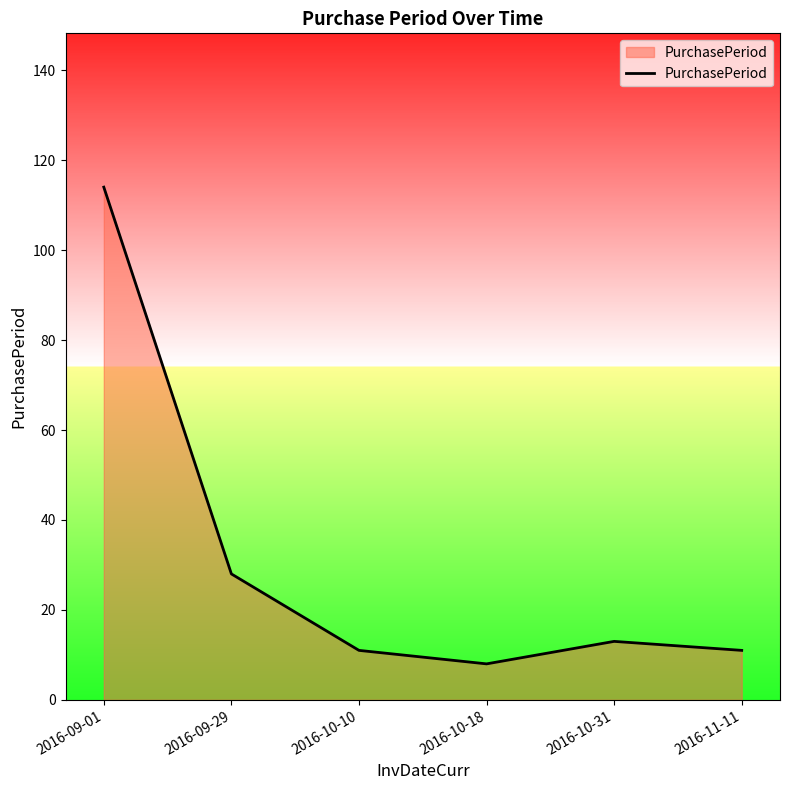

What position from the right is 2016-09-29?

5